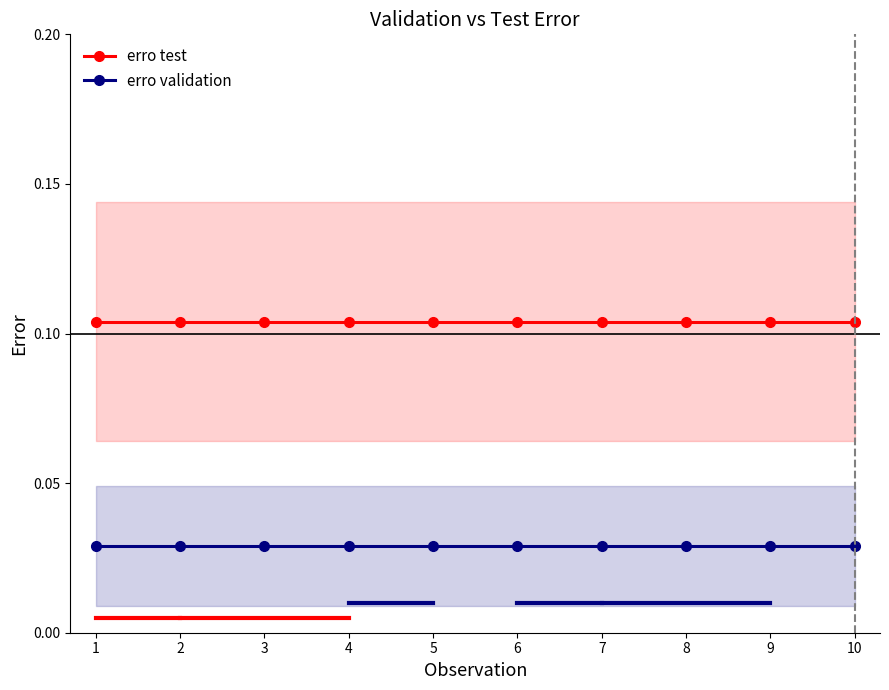

Which series has the largest total across all categories?

erro test